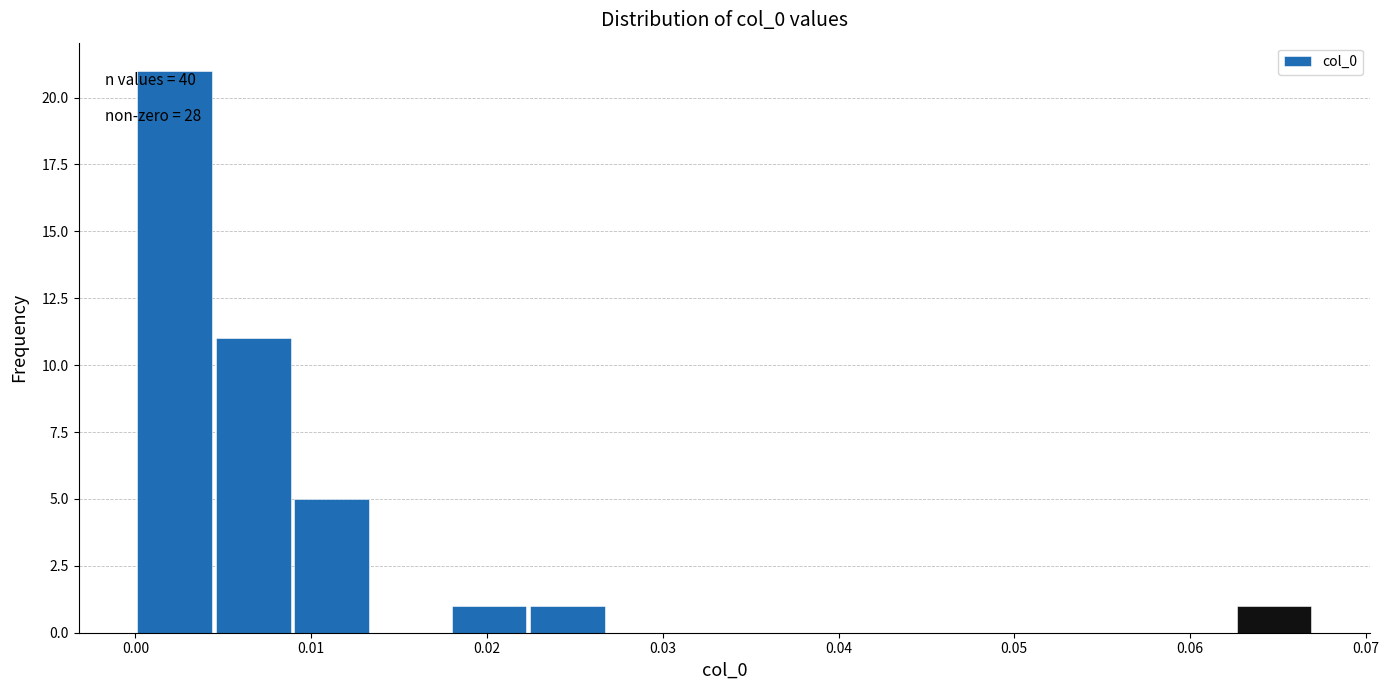

Over which range of the x-axis is the bar tallest?

0.000 to 0.004